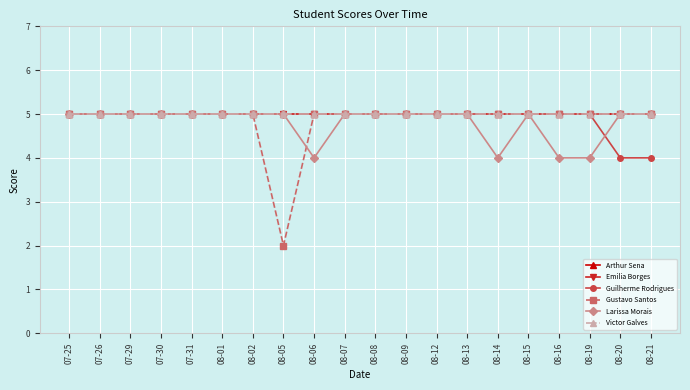

True or false: Guilherme Rodrigues and Victor Galves cross at least once.

False